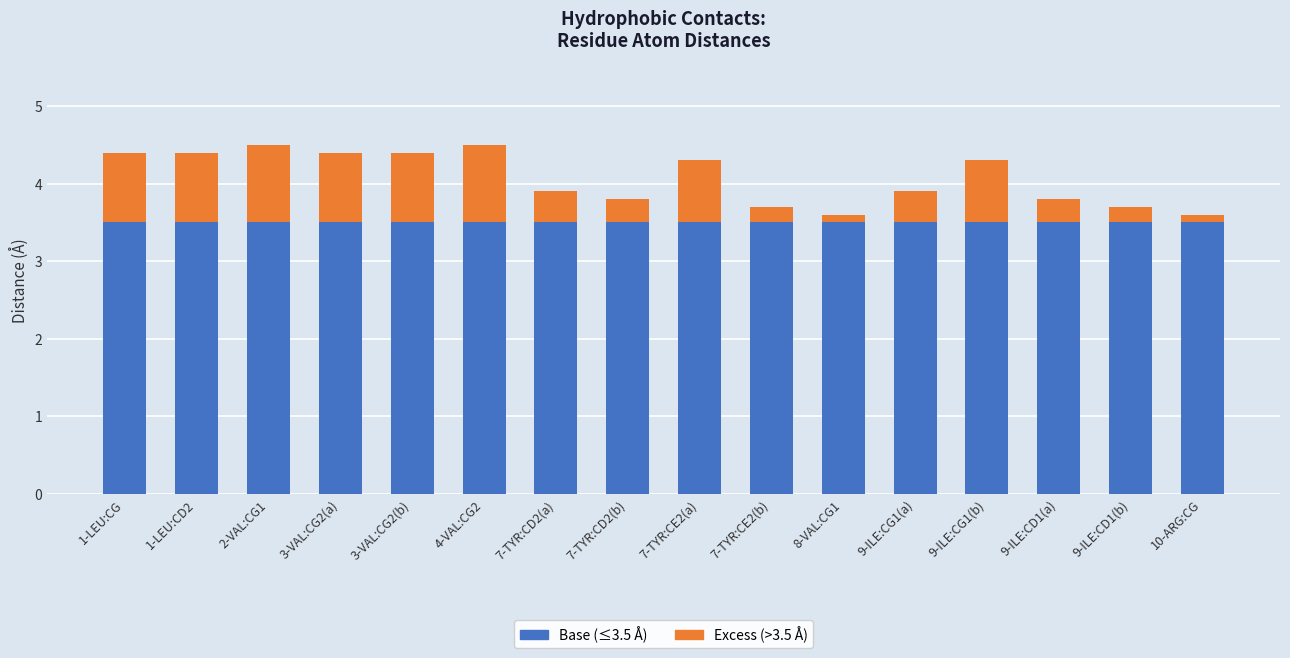

The value of Base (≤3.5 Å) at 3-VAL:CG2(a) is 3.5. True or false?

True